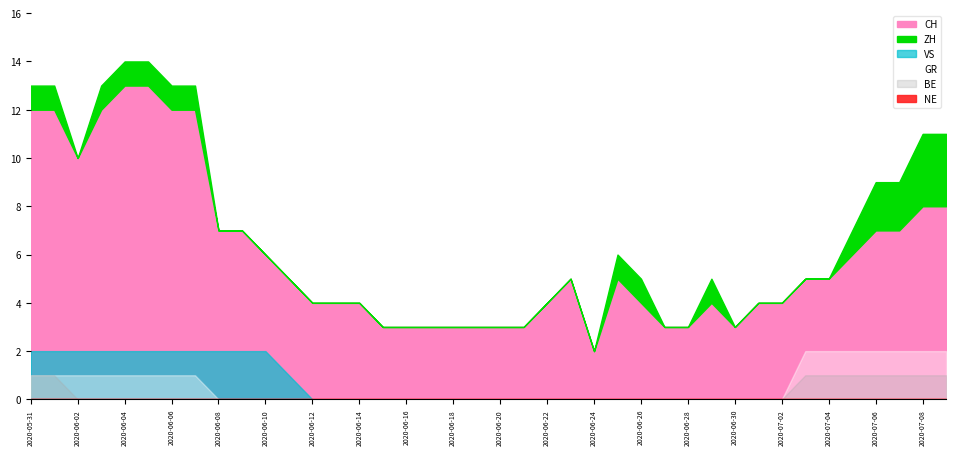

True or false: CH and VS cross at least once.

False